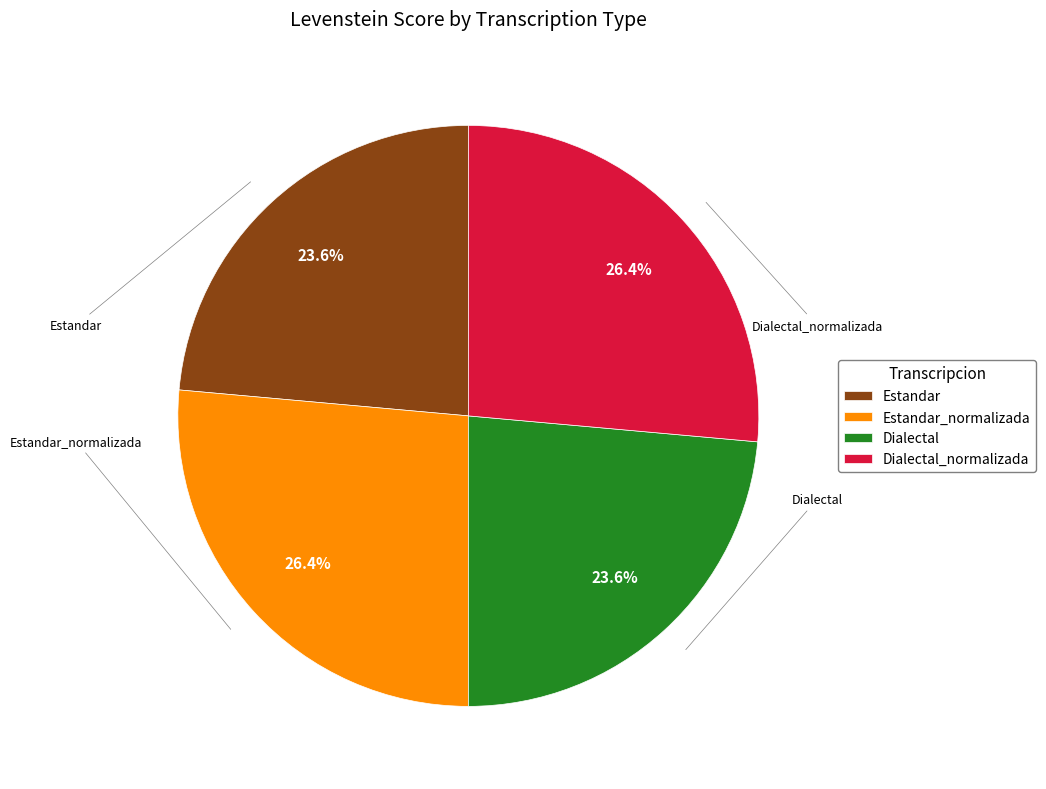

Is there any slice that represents more than half of the pie?

No